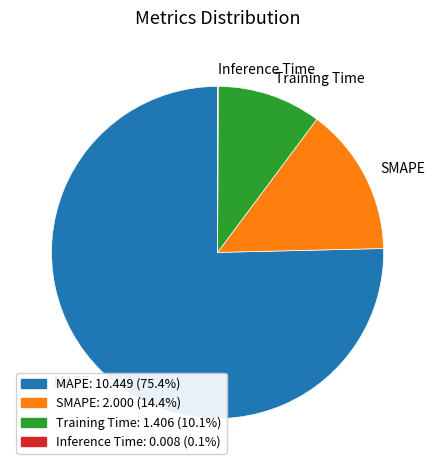

What is the largest slice in the pie chart?

MAPE